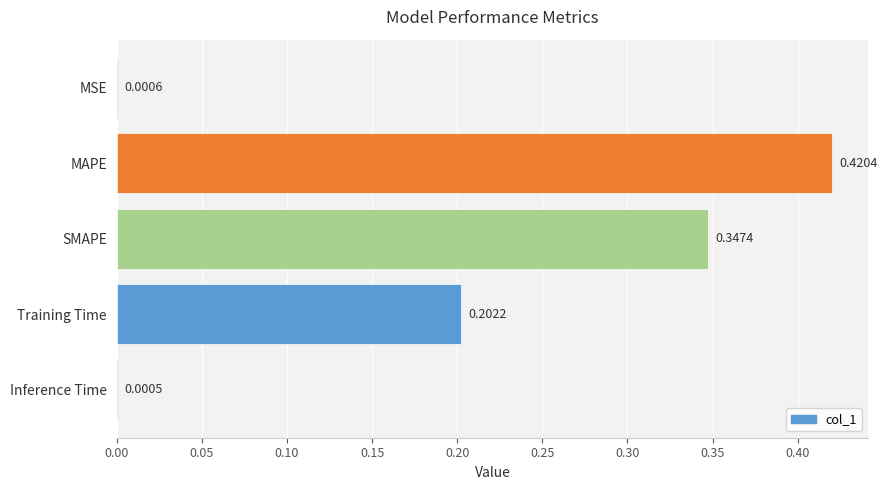

Which label corresponds to the largest value in the chart?

MAPE